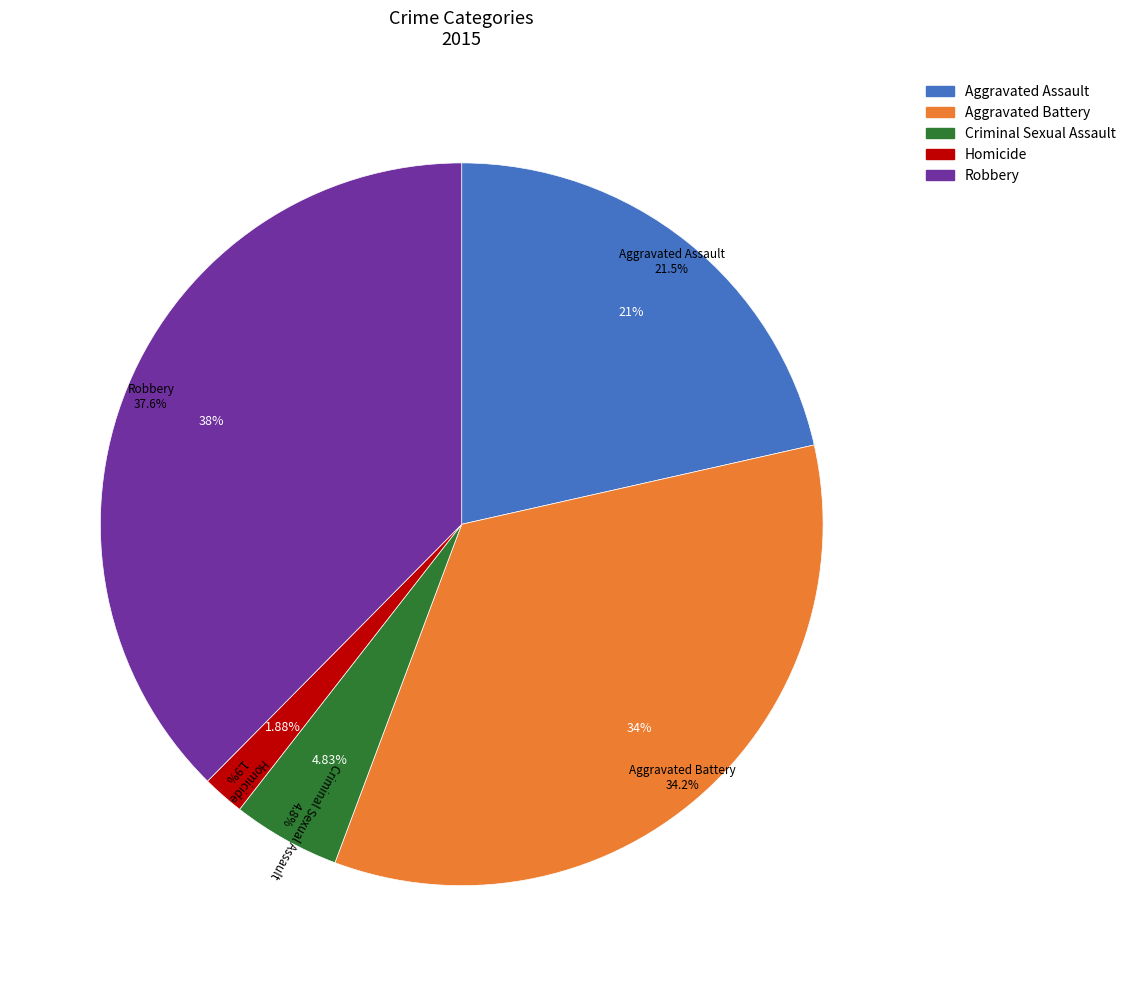

How many segments does this pie chart have?

5